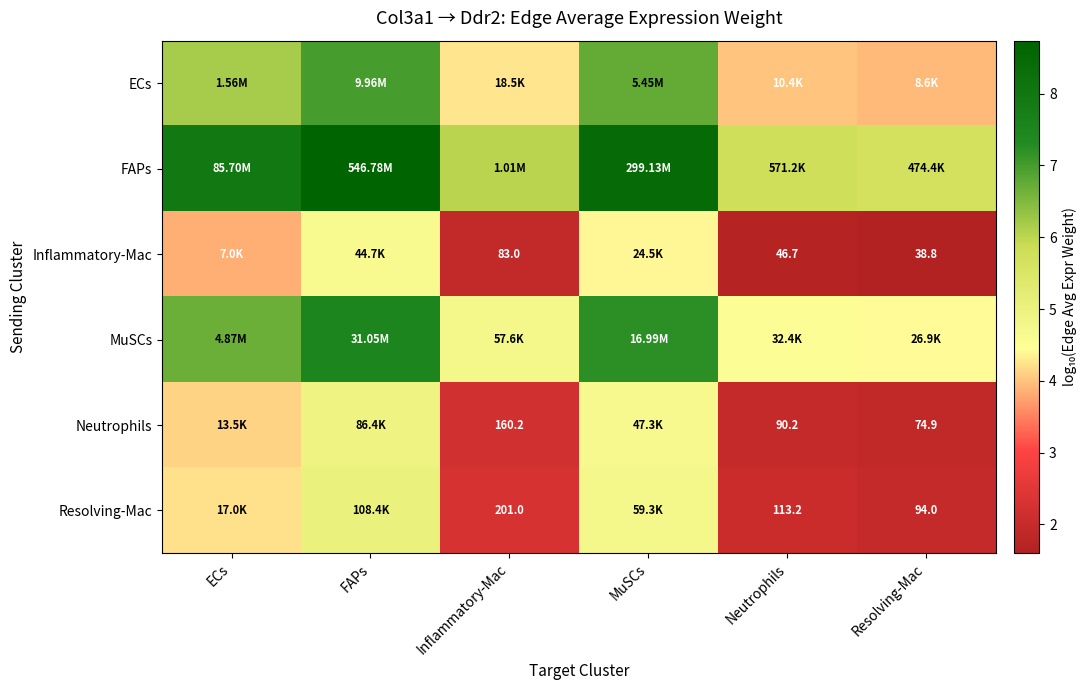

What is the lowest value of the MuSCs series?

4.4